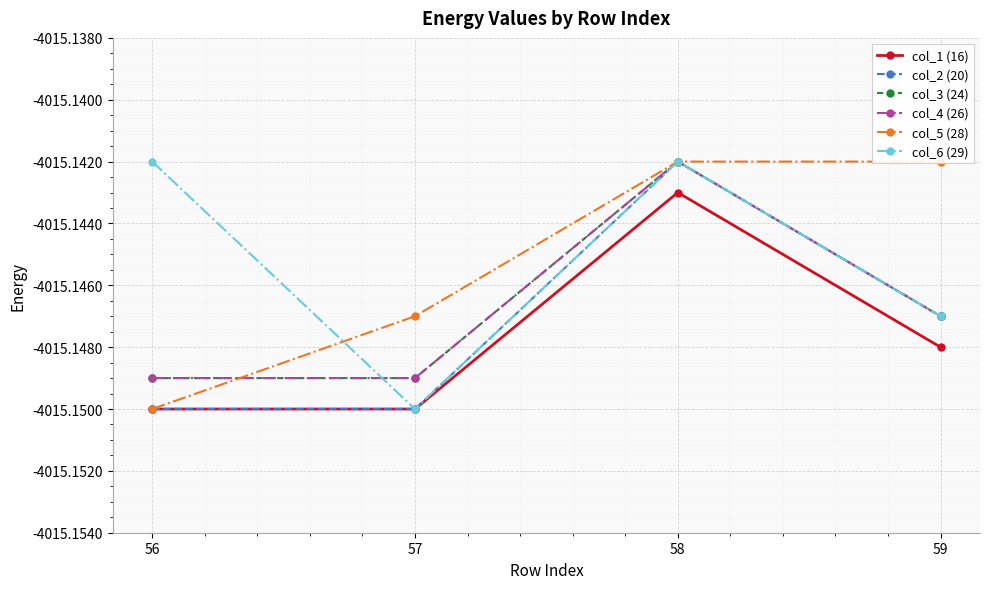

What are all the series names shown in the legend?

col_1 (16), col_2 (20), col_3 (24), col_4 (26), col_5 (28), col_6 (29)